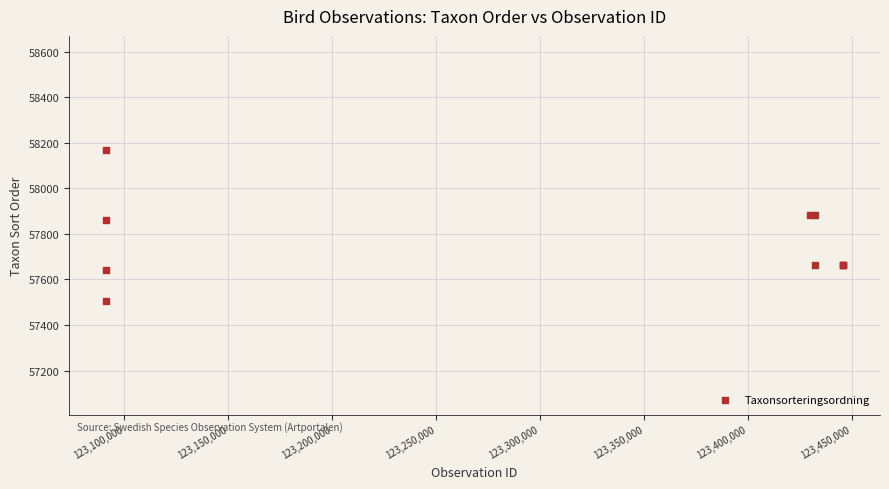

What Y value in the scatter plot is closest to 57838?

57861